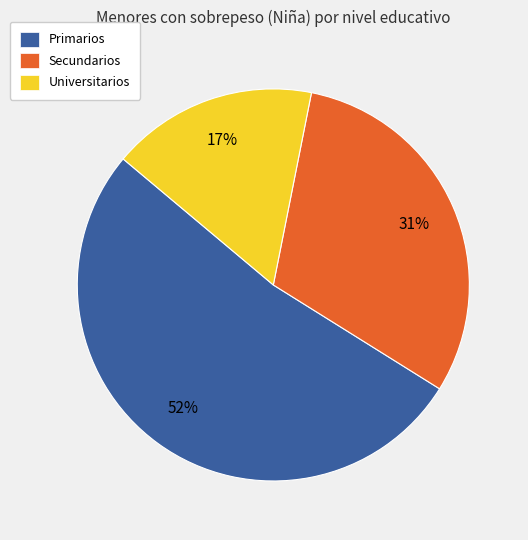

Which category has the smallest portion of the pie?

Universitarios